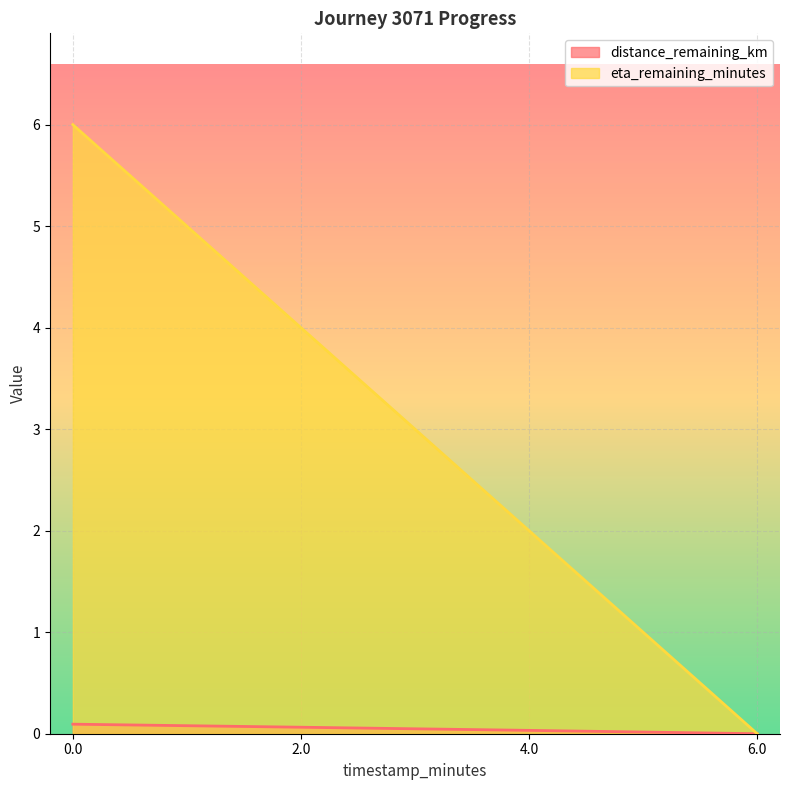

Which series has the largest total across all categories?

eta_remaining_minutes